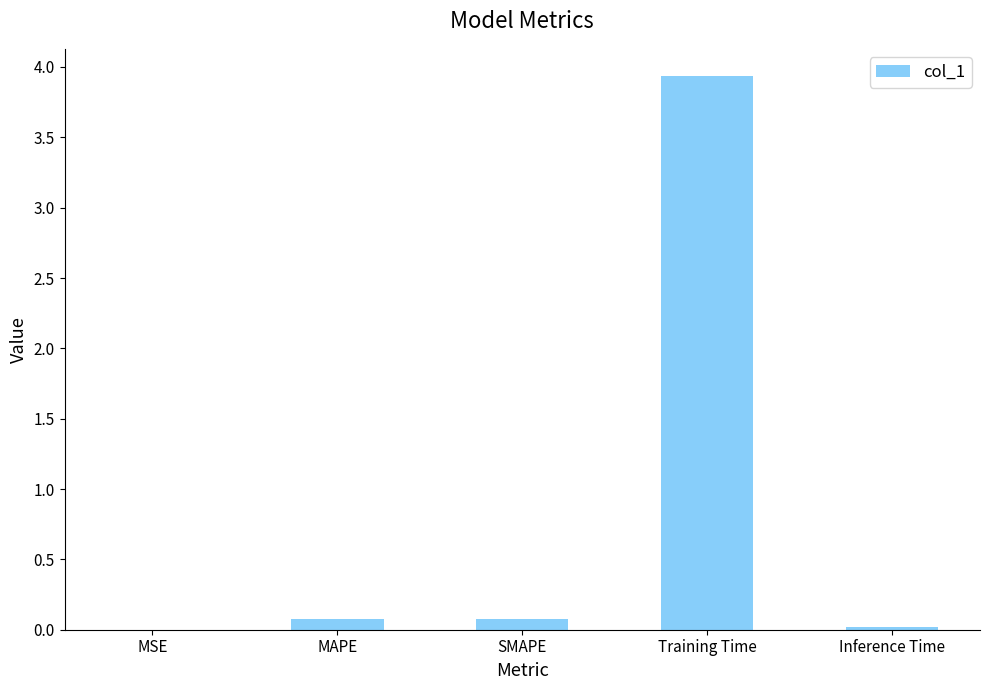

What is the sum of all values?

4.1